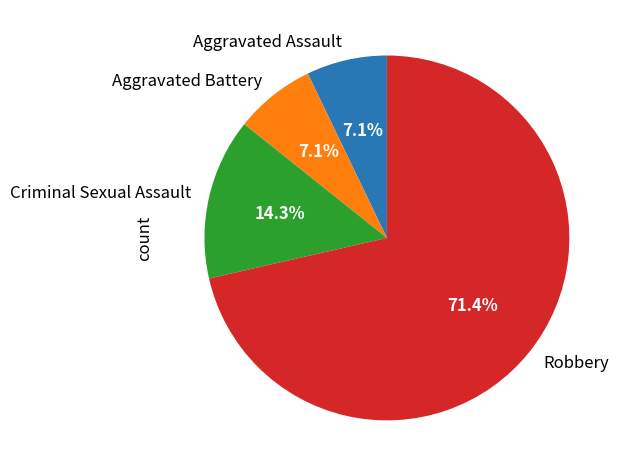

Count the number of slices in the pie.

4